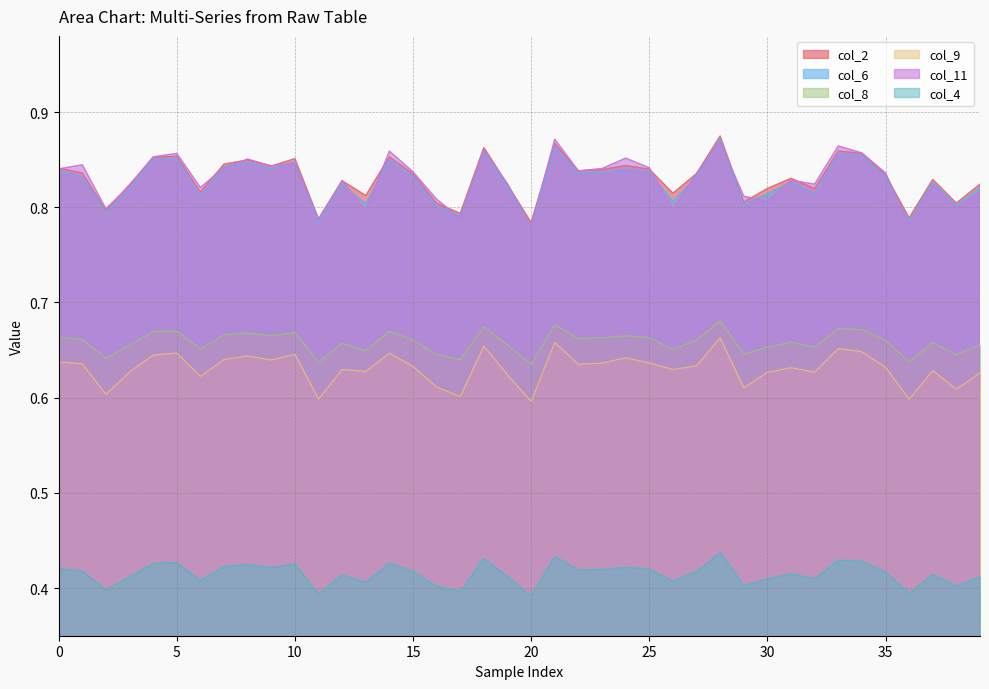

True or false: col_4 and col_6 cross at least once.

False